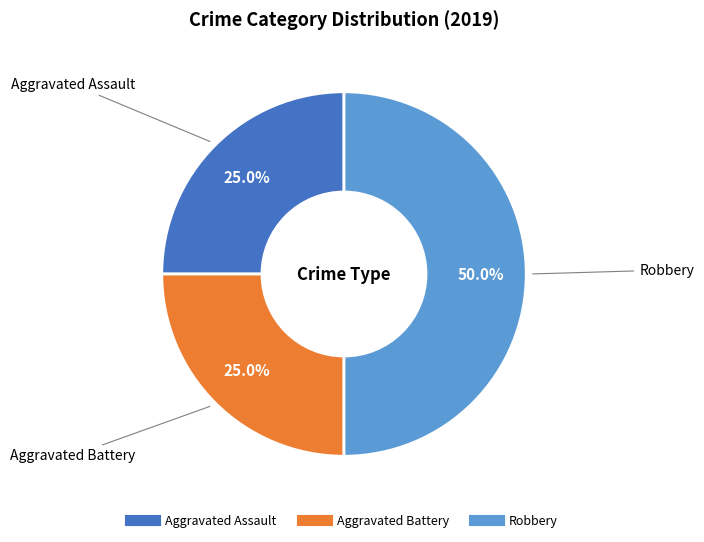

What is the total percentage of Robbery and Aggravated Assault?

75.0%